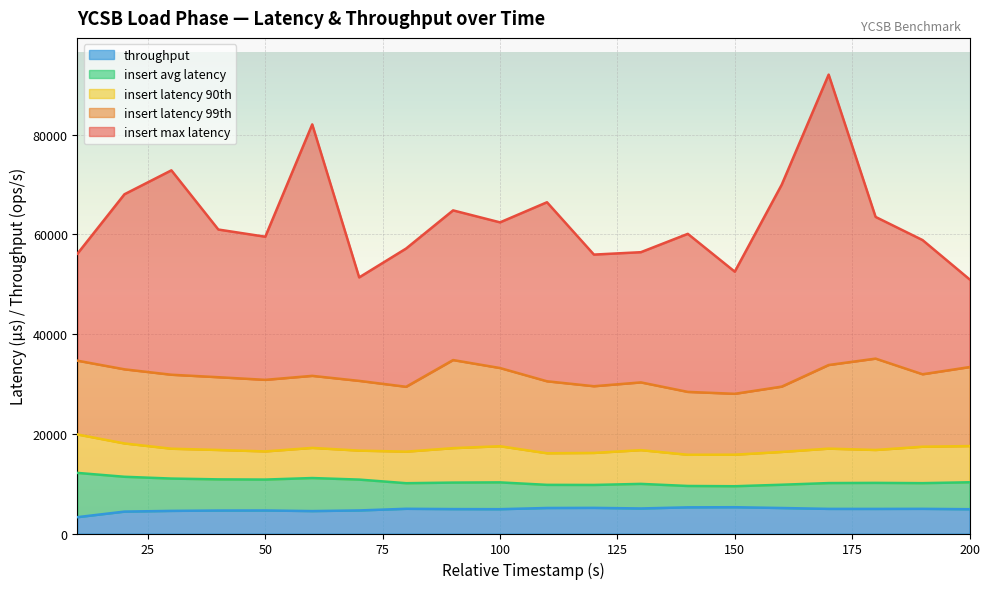

How many interior local peaks does the throughput series have?

5